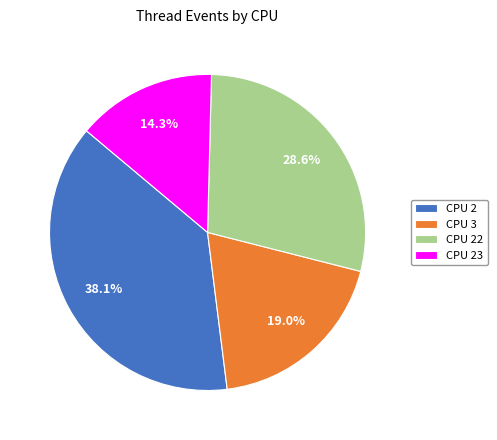

What is the ratio of the value at CPU 2 to the value at CPU 3?

2.0